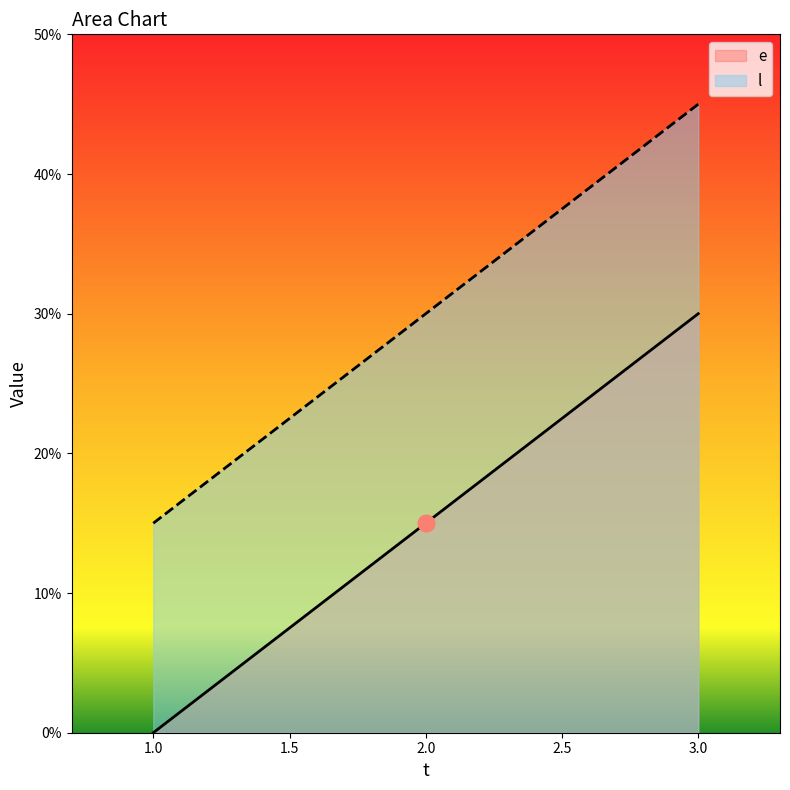

At which label is l closest to 30?

2.0